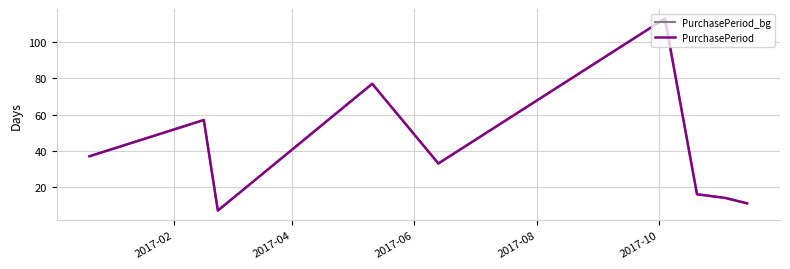

Which series has the largest total across all categories?

PurchasePeriod_bg